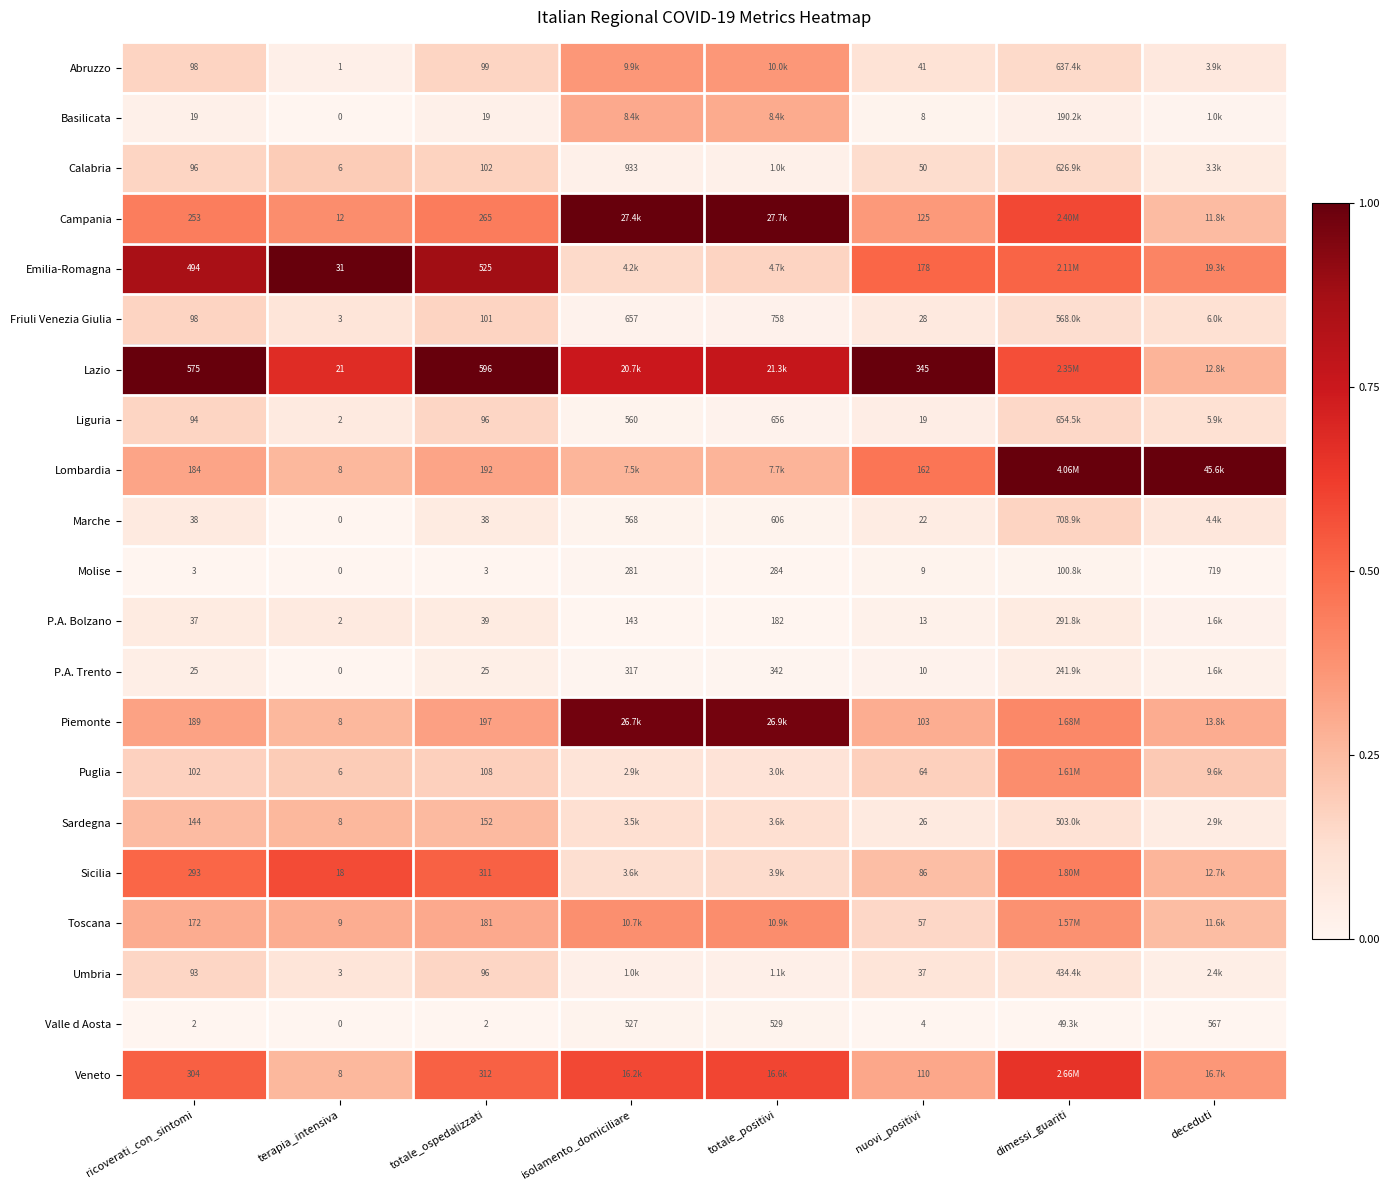

Between terapia_intensiva and totale_ospedalizzati, which series saw the biggest shift?

Lazio